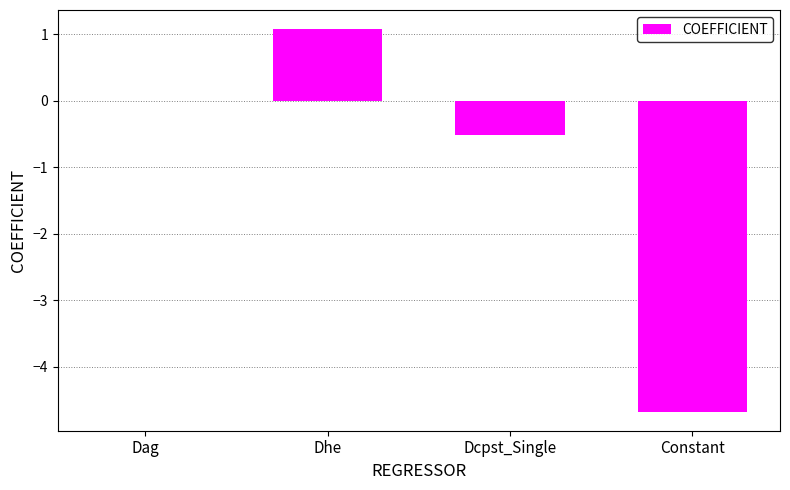

What is the maximum value shown in the chart?

1.1